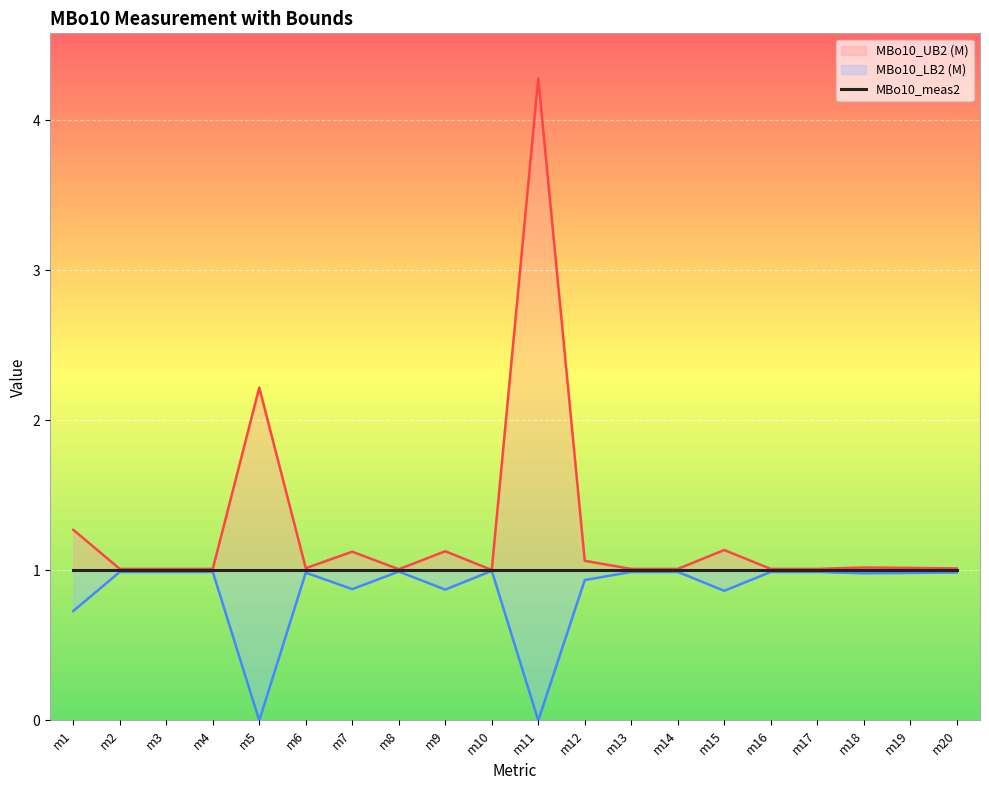

At which category does MBo10_LB2 (M) reach its first local valley?

m5